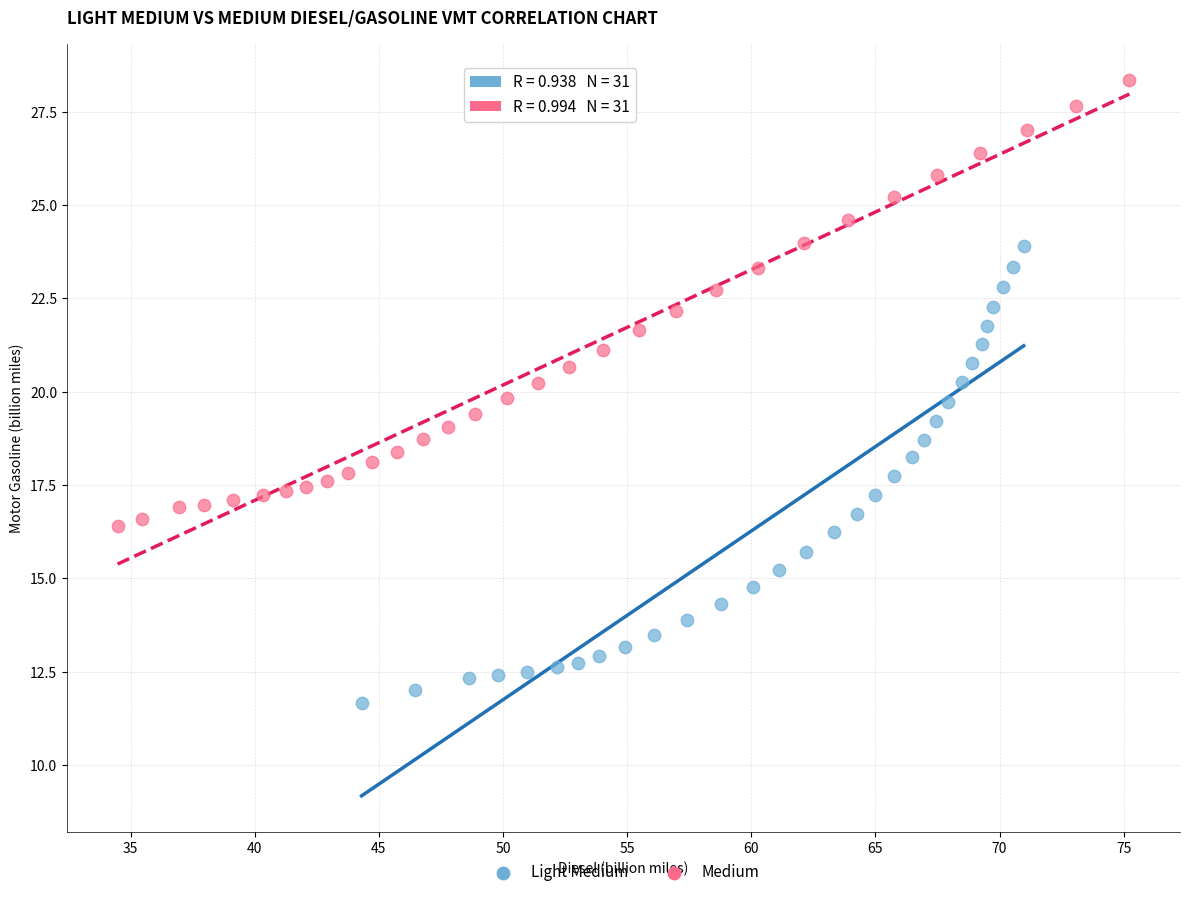

What are all the series names shown in the legend?

Light Medium, Medium